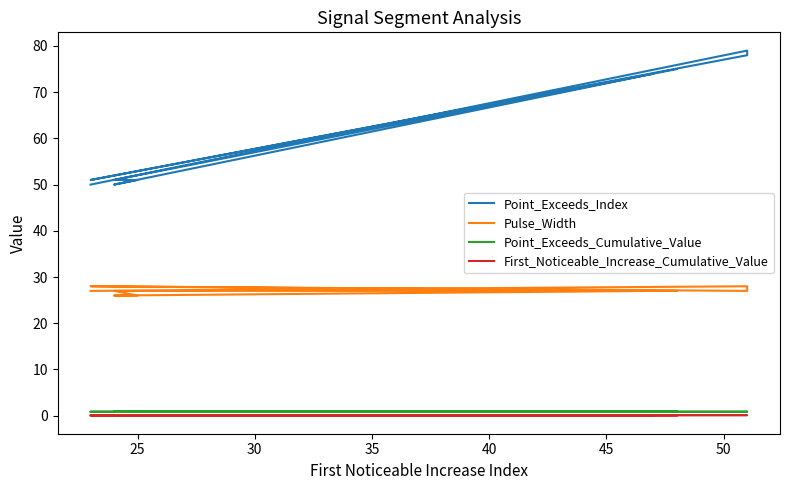

True or false: Point_Exceeds_Cumulative_Value and First_Noticeable_Increase_Cumulative_Value intersect in this chart.

False